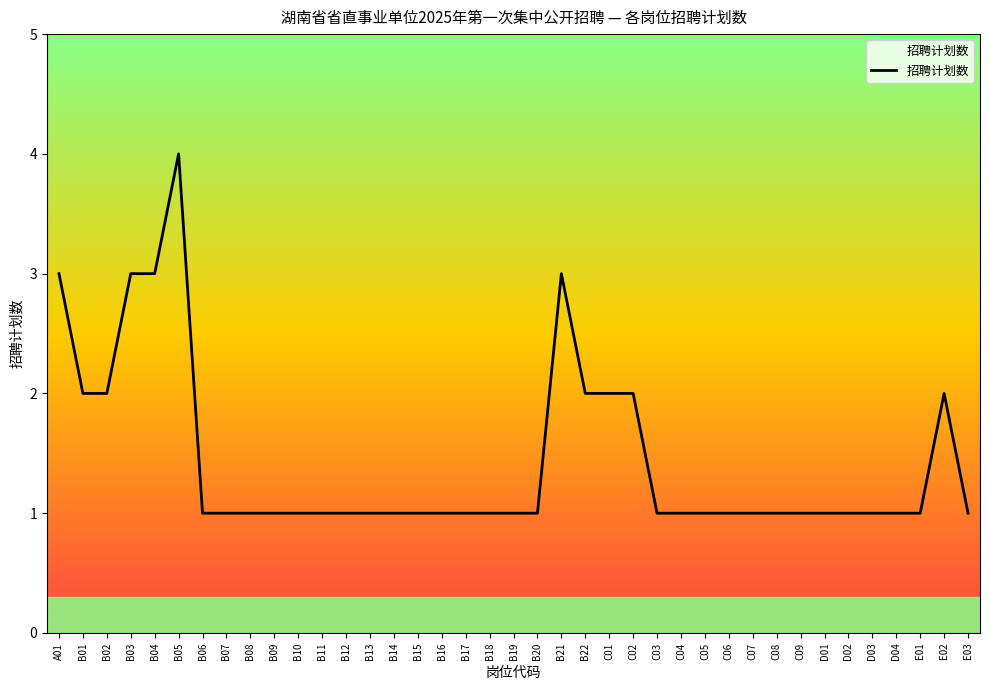

What is the difference between the values at B02 and C04?

1